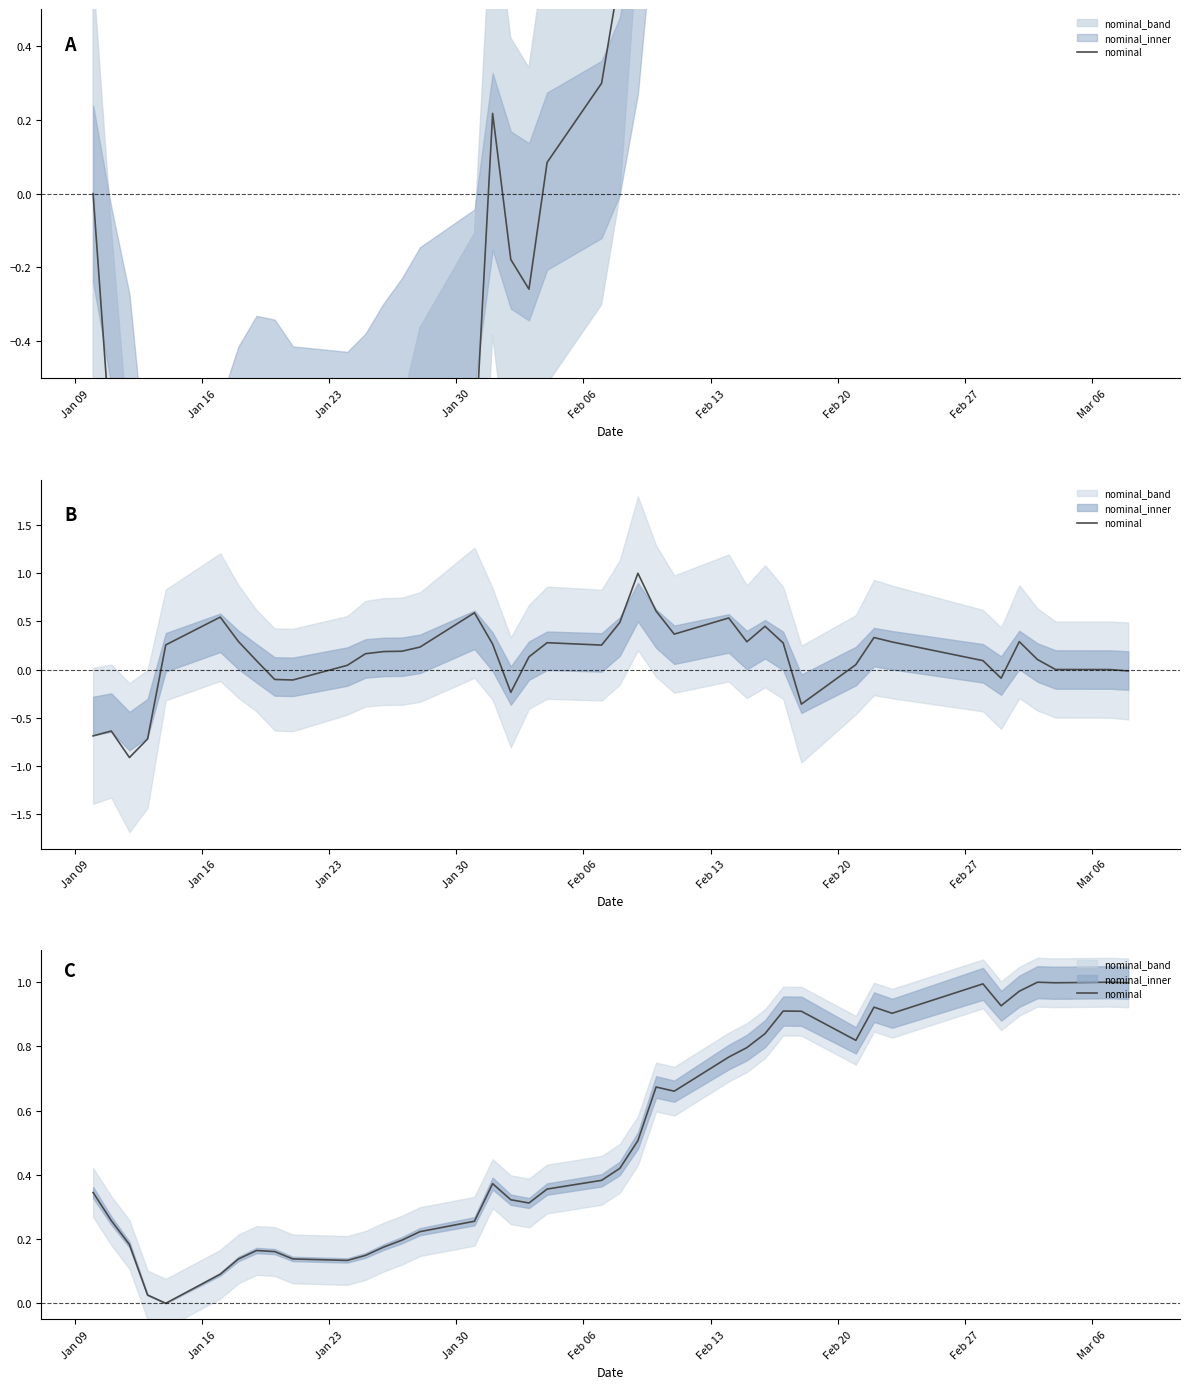

How many points are higher than both their immediate neighbors (excluding endpoints)?

8